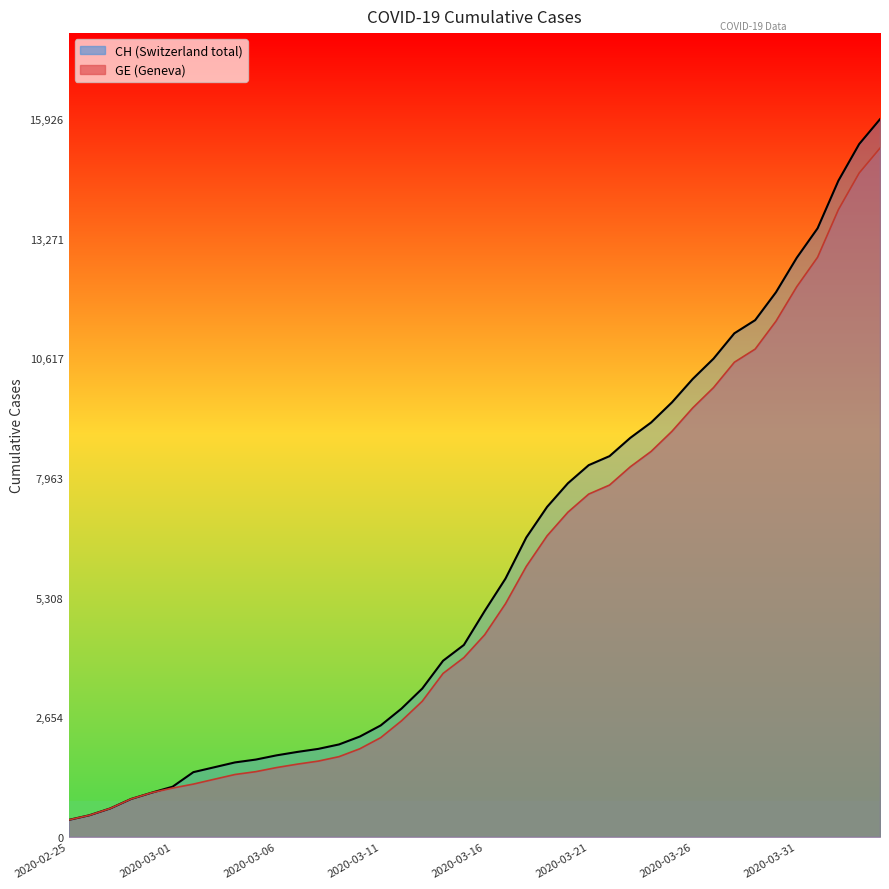

What is the minimum value shown in the chart?

375